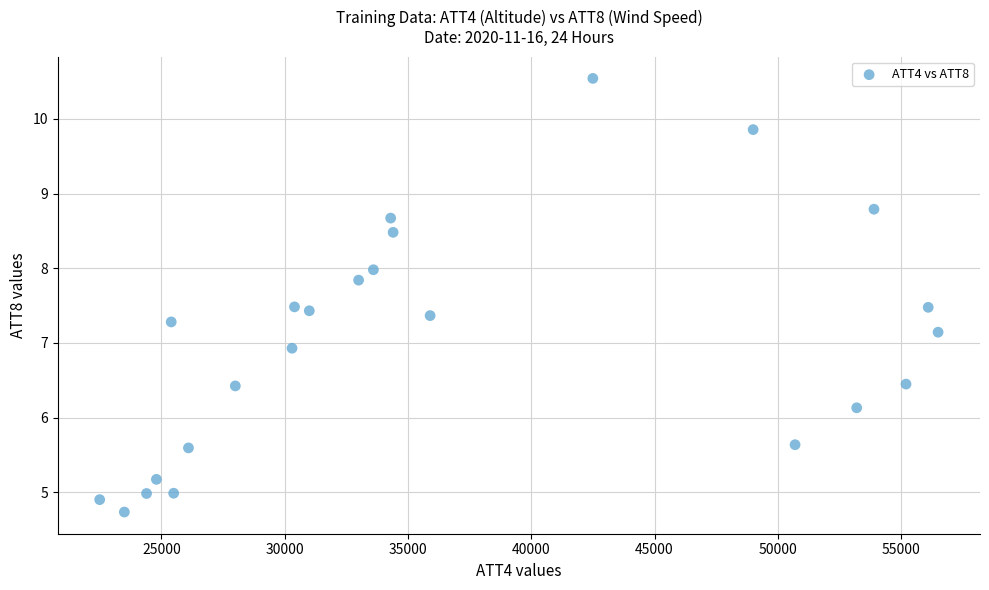

What is the range of Y values (max minus min)?

5.8